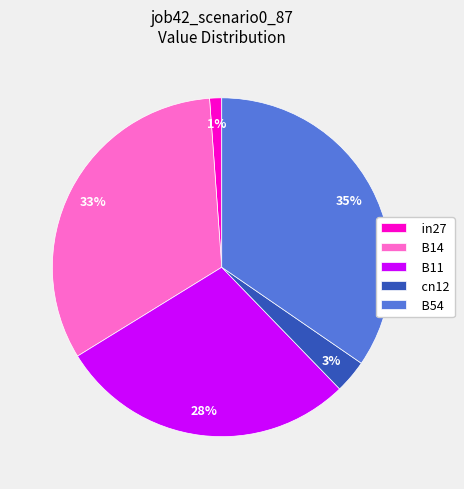

Rank the categories by value from highest to lowest.

B54, B14, B11, cn12, in27